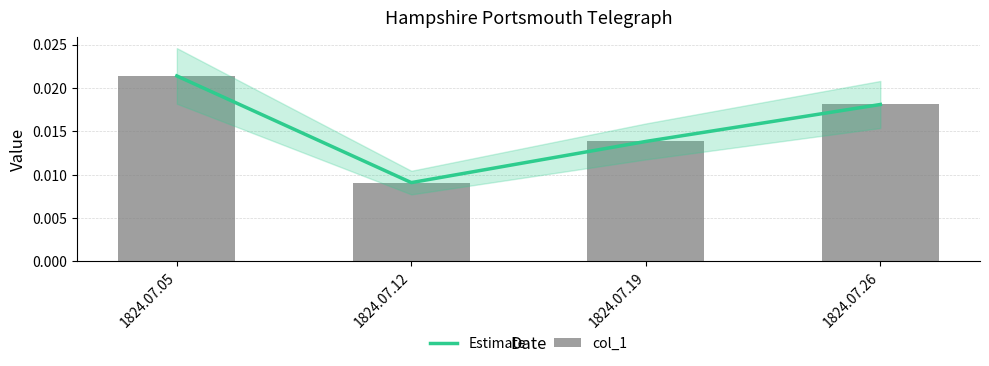

Count the Estimate values in the range 0 to 1.

4